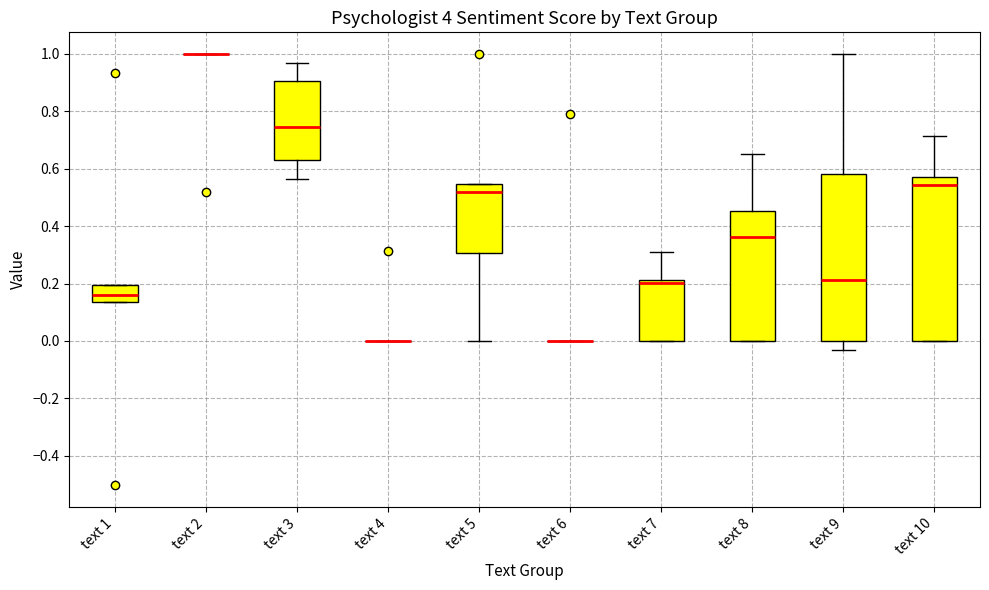

Reading left to right, read every box against the y-axis: the position of its median line, the range the box covers, and the ends of its whiskers. The values are not printed on the chart, so give them approximately, as read against the axis.

text 1: median 0.16, box 0.14 to 0.20, whiskers 0.14 to 0.20
text 2: box collapsed to a line at 1.00, whiskers 1.00 to 1.00
text 3: median 0.74, box 0.64 to 0.90, whiskers 0.56 to 0.96
text 4: box collapsed to a line at 0.00, whiskers 0.00 to 0.00
text 5: median 0.52, box 0.30 to 0.54, whiskers 0.00 to 0.54
text 6: box collapsed to a line at 0.00, whiskers 0.00 to 0.00
text 7: median 0.20, box 0.00 to 0.22, whiskers 0.00 to 0.32
text 8: median 0.36, box 0.00 to 0.46, whiskers 0.00 to 0.66
text 9: median 0.22, box 0.00 to 0.58, whiskers -0.04 to 1.00
text 10: median 0.54, box 0.00 to 0.58, whiskers 0.00 to 0.72